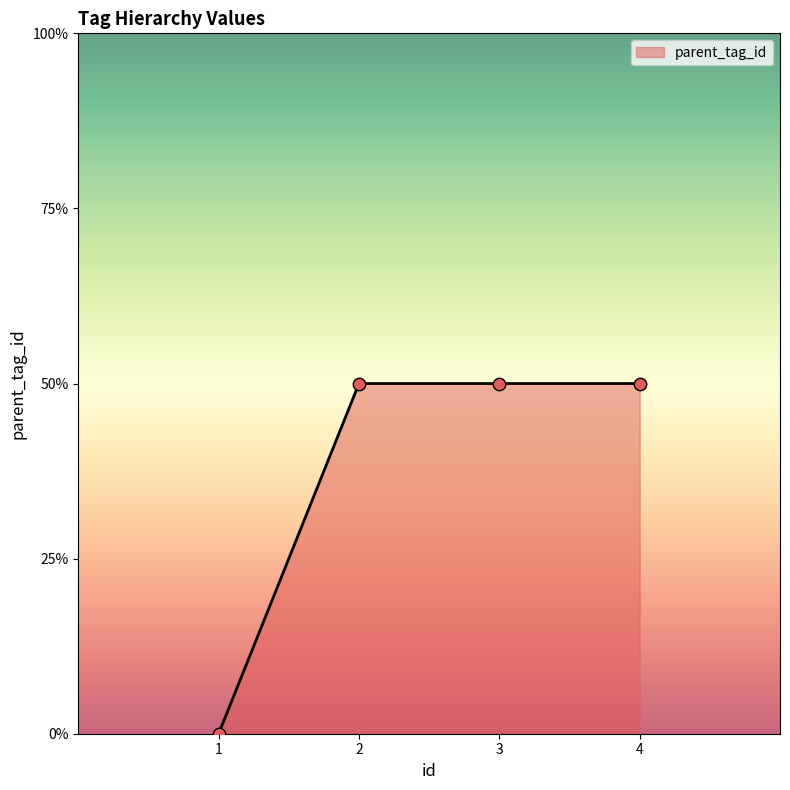

What is the ratio of the value at 2 to the value at 4?

1.0